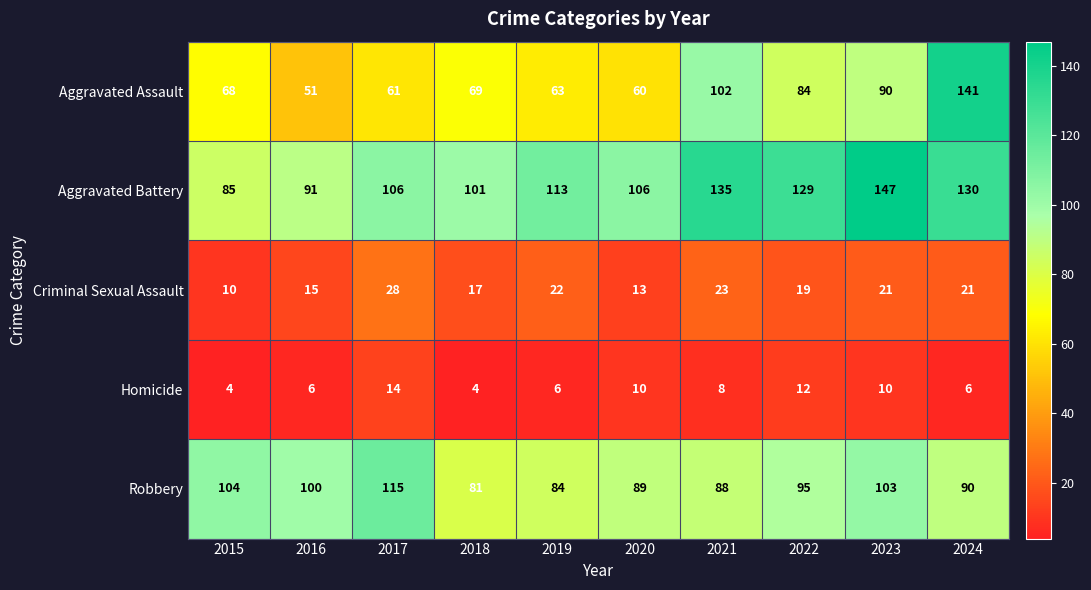

At how many categories does at least one series exceed 86?

10